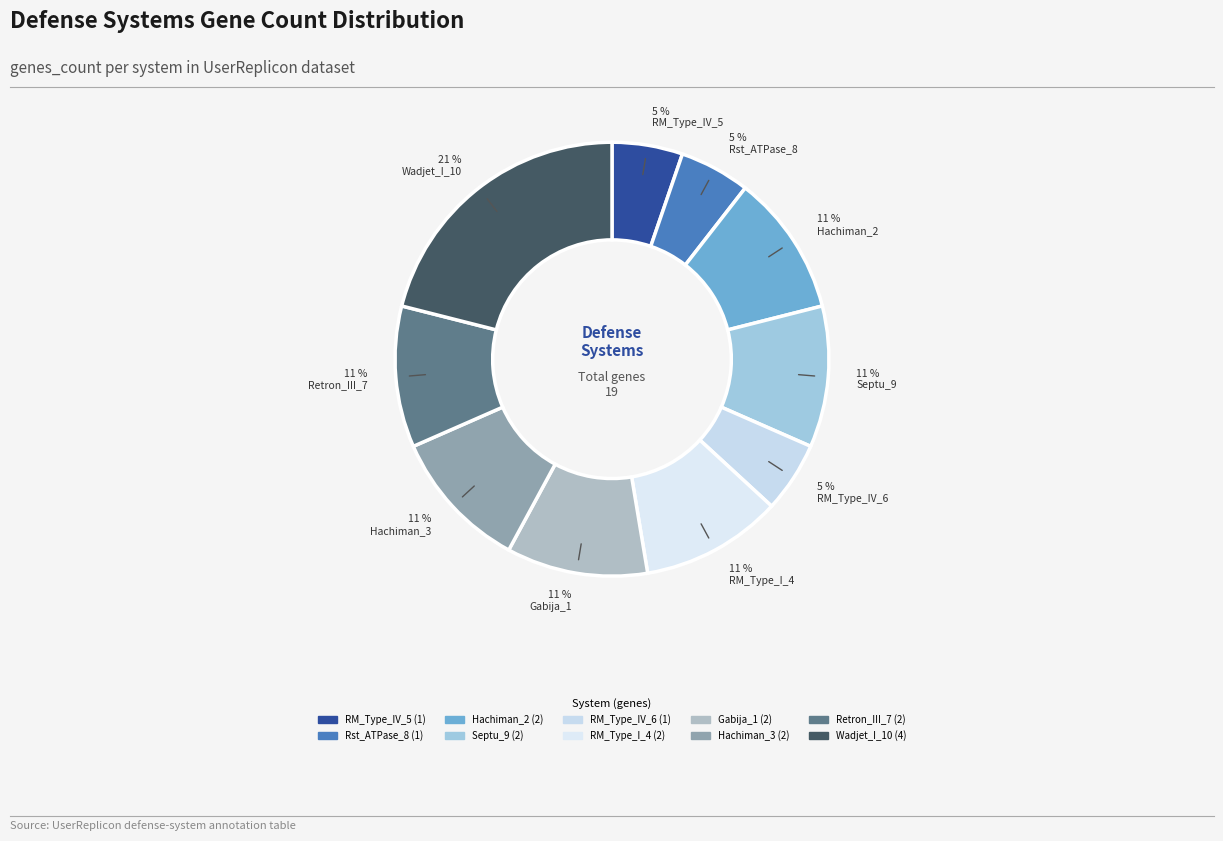

Between Retron_III_7 and Gabija_1, which is larger?

Retron_III_7